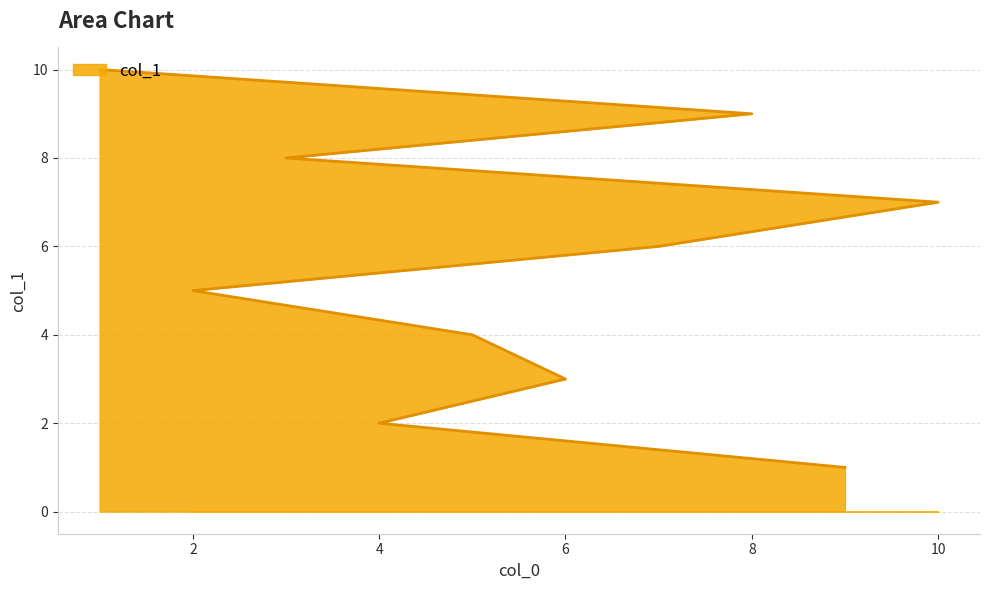

True or false: the data shows 5 at 2.

True